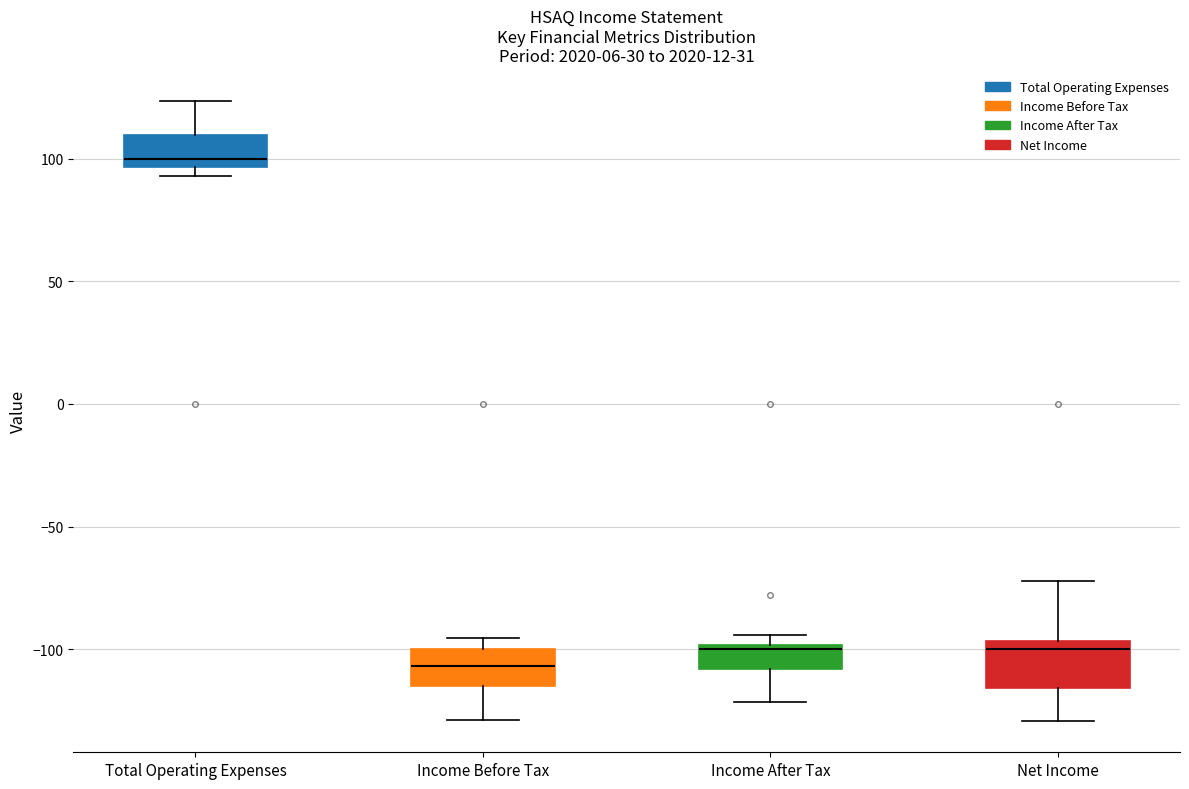

Reading left to right, transcribe this box plot: for each box, give where its median line is, the range the box spans, and where its two whiskers end, as read against the y-axis. The values are not printed on the chart, so give them approximately, as read against the axis.

Total Operating Expenses: median 100, box 95 to 110, whiskers 95 (just below the box's lower edge) to 125
Income Before Tax: median -105, box -115 to -100, whiskers -130 to -95
Income After Tax: median -100 (just below the box's upper edge), box -110 to -100, whiskers -120 to -95
Net Income: median -100, box -115 to -95, whiskers -130 to -70